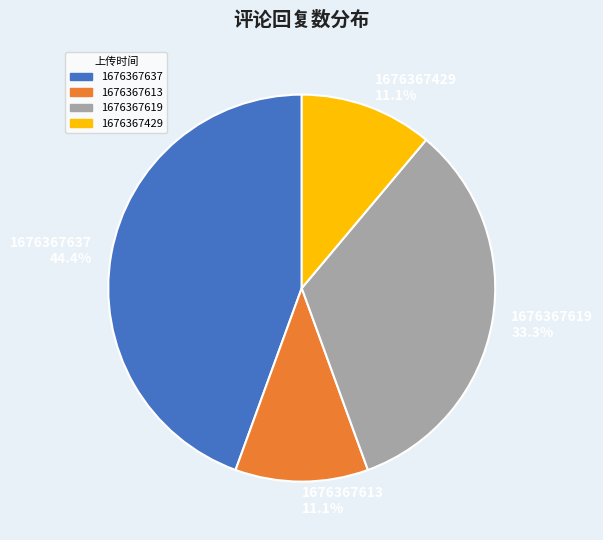

What is the ratio of the value at 1676367637 to the value at 1676367619?

1.3